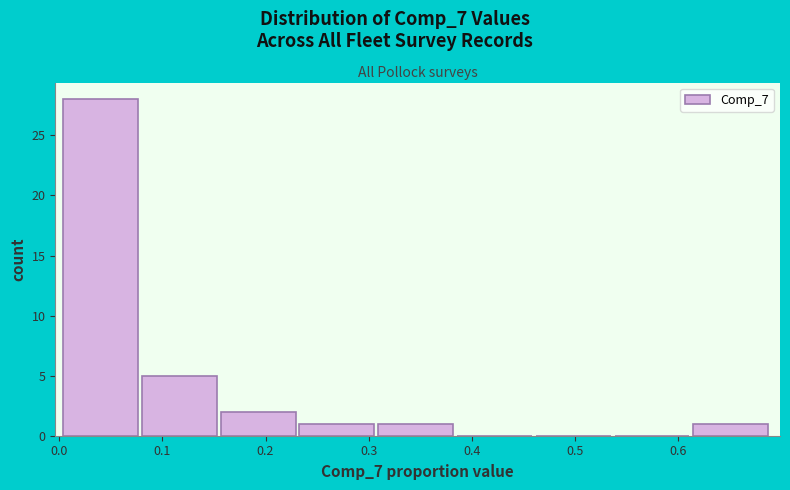

Reading left to right, list every bar in this chart as the range it spans on the x-axis followed by its height. Neither the bar edges nor the heights are printed on the chart, so give them approximately, as read against the axes.

0.00 to 0.08: 28
0.08 to 0.16: 5
0.16 to 0.23: 2
0.23 to 0.31: 1
0.31 to 0.39: 1
0.39 to 0.46: 0
0.46 to 0.54: 0
0.54 to 0.61: 0
0.61 to 0.69: 1